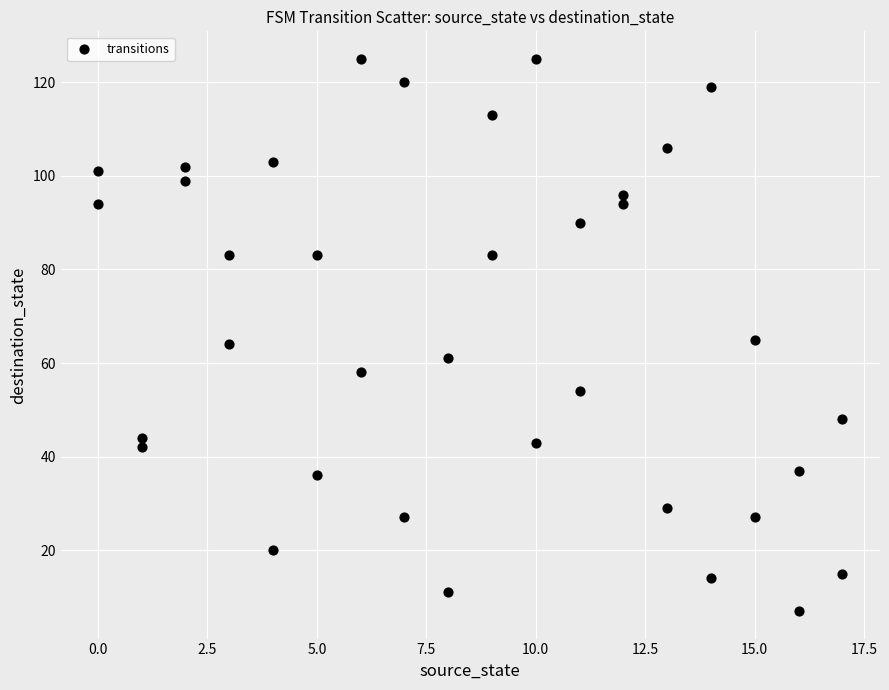

What is the range of Y values (max minus min)?

118